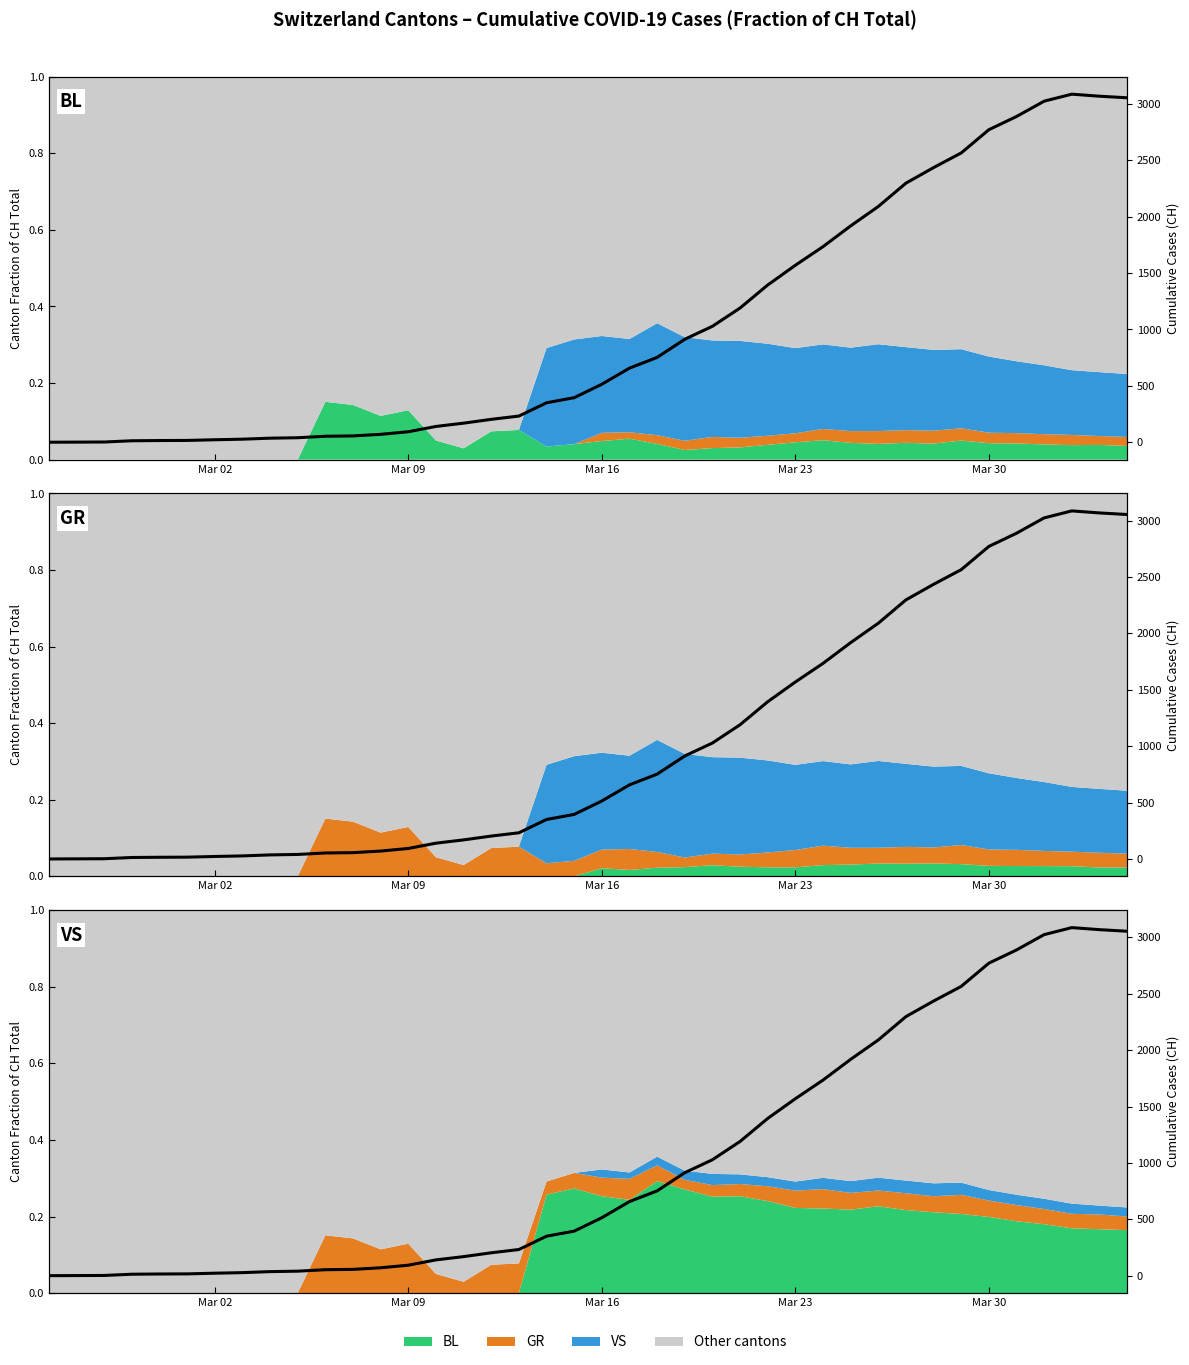

Does the chart have visible grid lines?

No